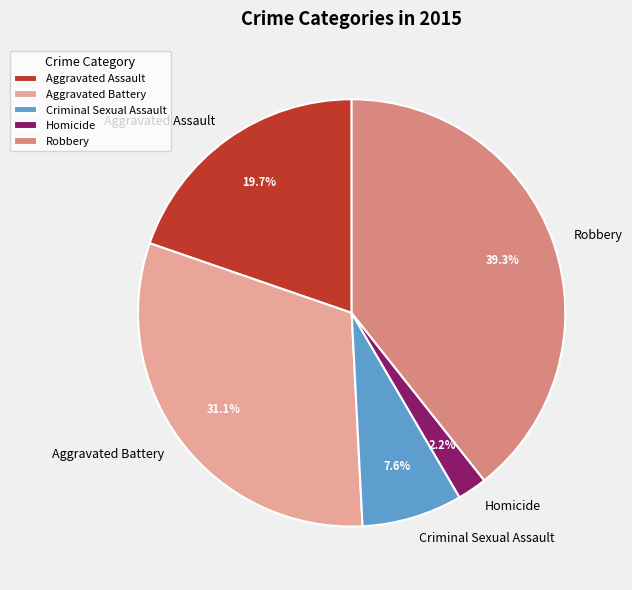

Which has a higher value, Robbery or Aggravated Assault?

Robbery